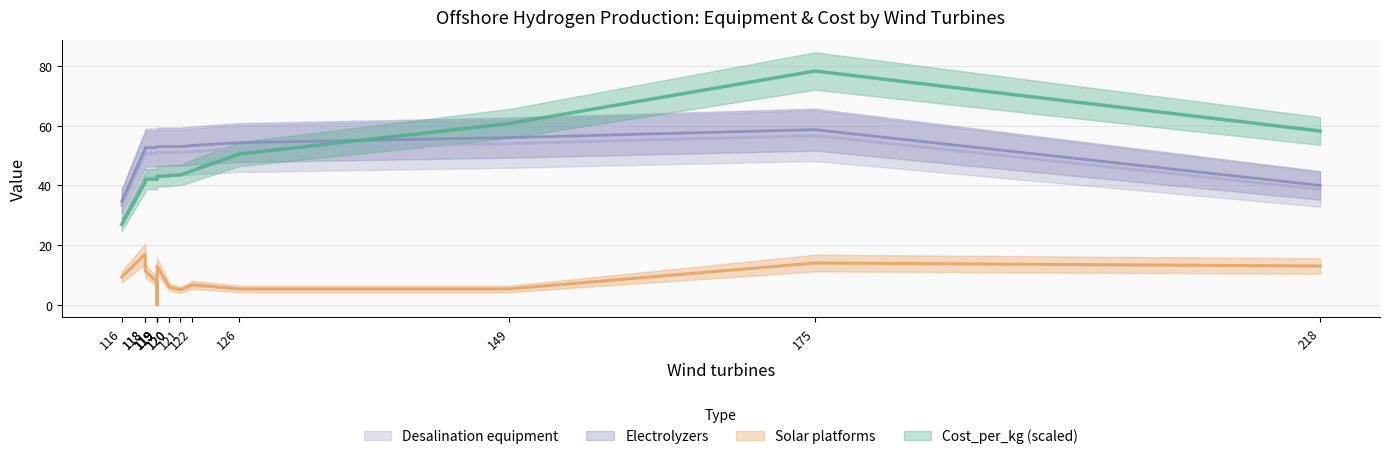

At which label is Electrolyzers closest to 57?

149